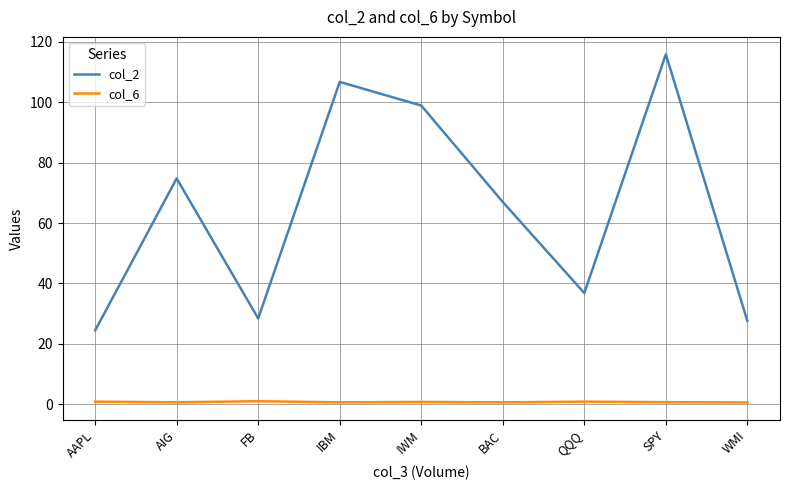

What is the difference between the maximum and minimum values in the col_2 series?

91.4